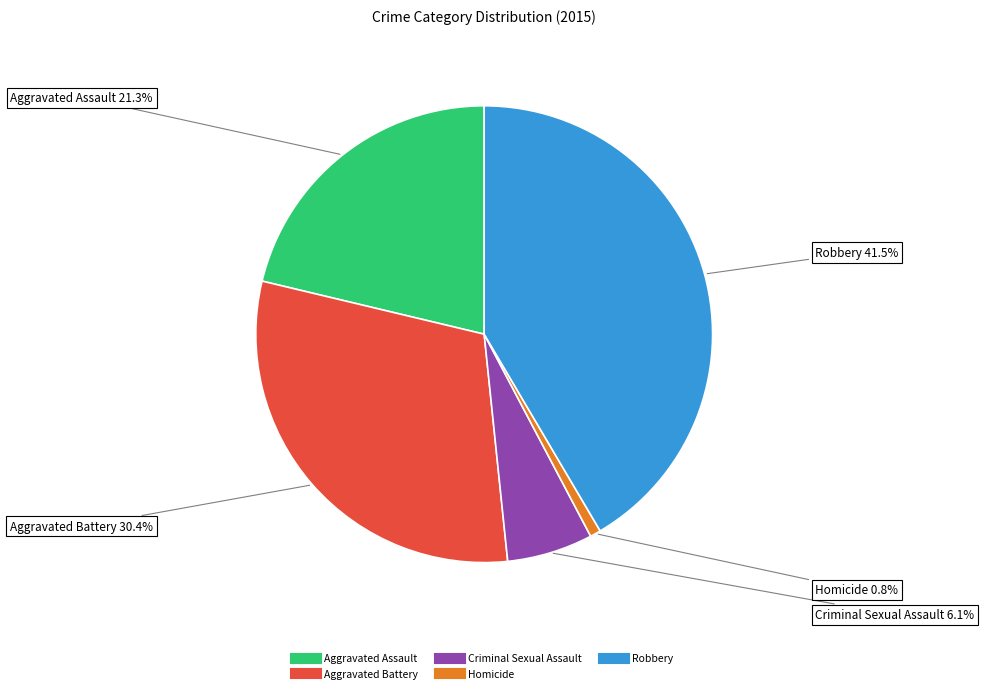

Which slice is the smallest?

Homicide